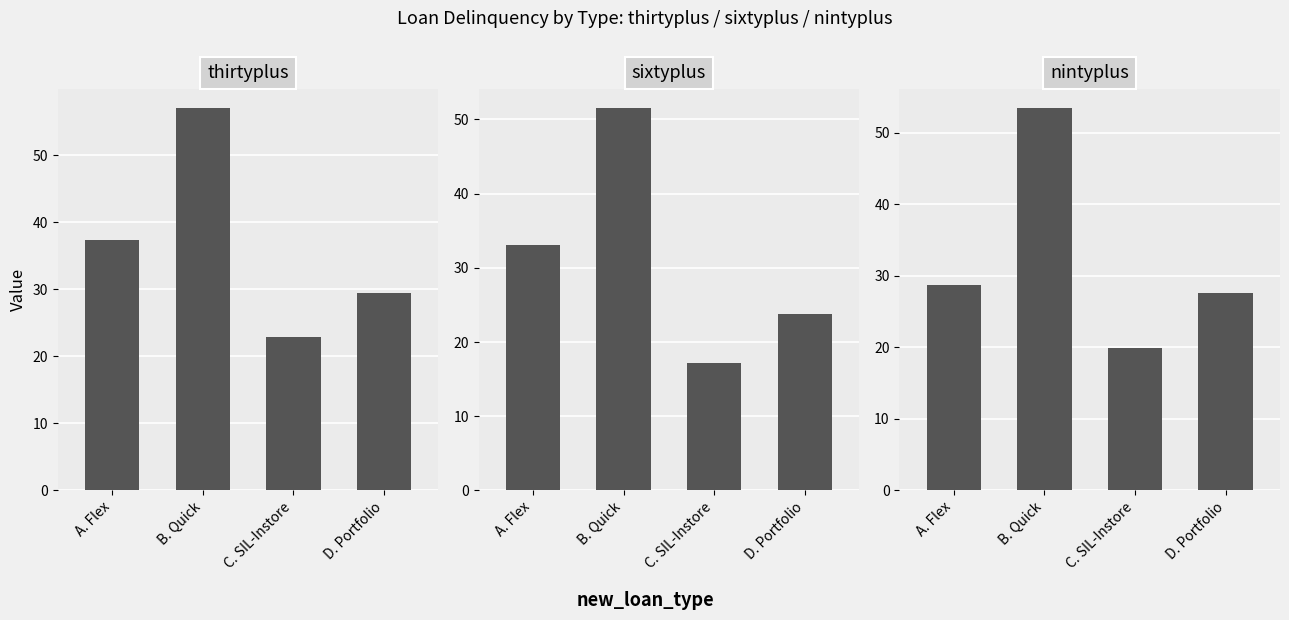

What is the greatest value displayed?

57.0